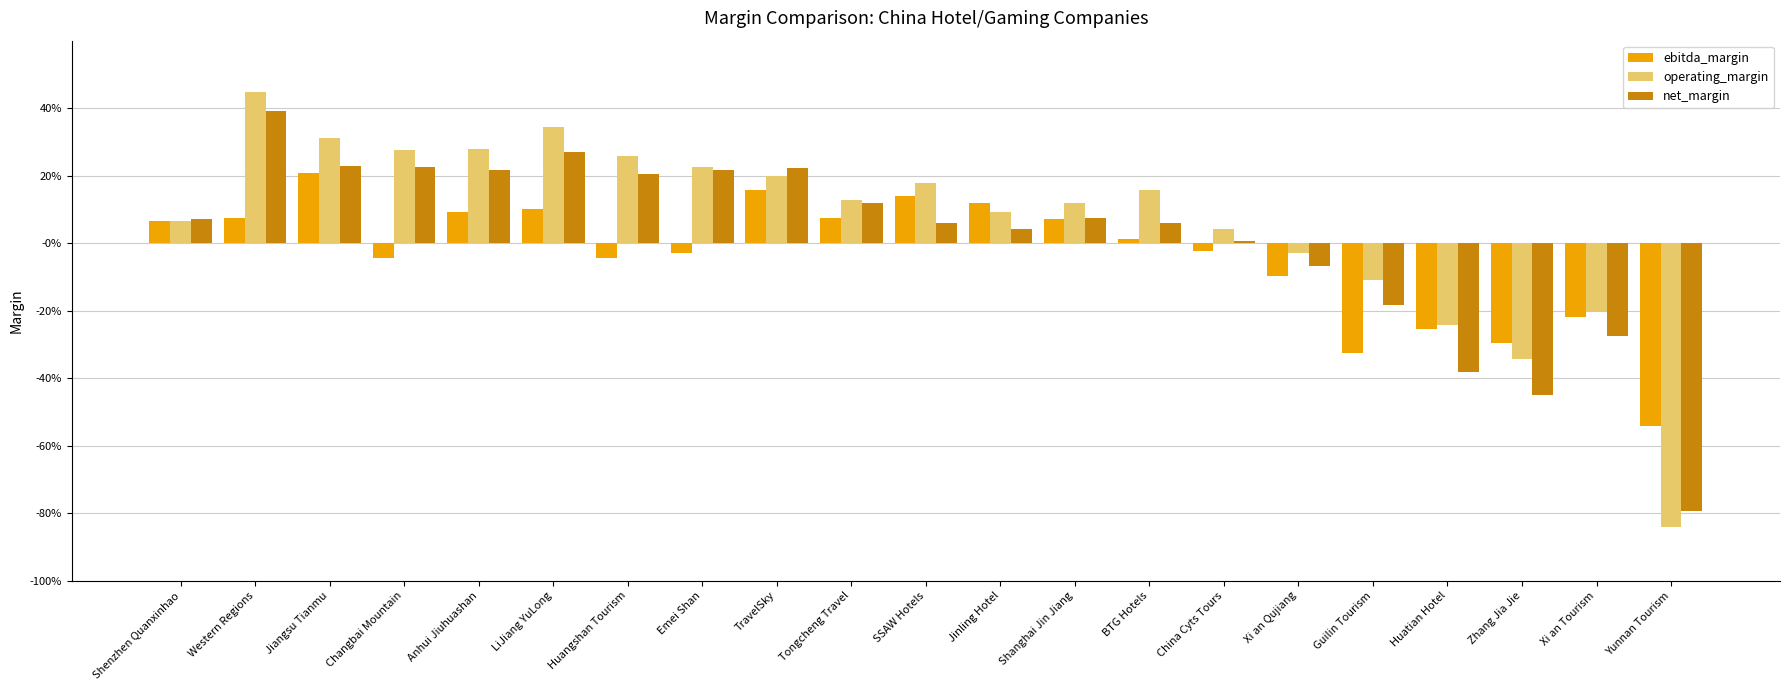

Does the chart contain stacked bars?

No